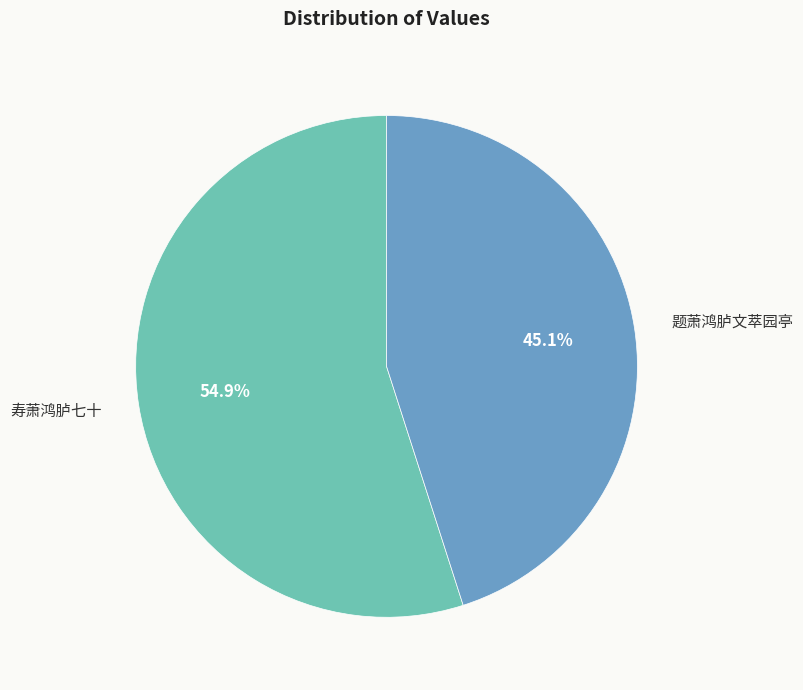

Is the sum of 寿萧鸿胪七十 and 题萧鸿胪文萃园亭 greater than half?

Yes